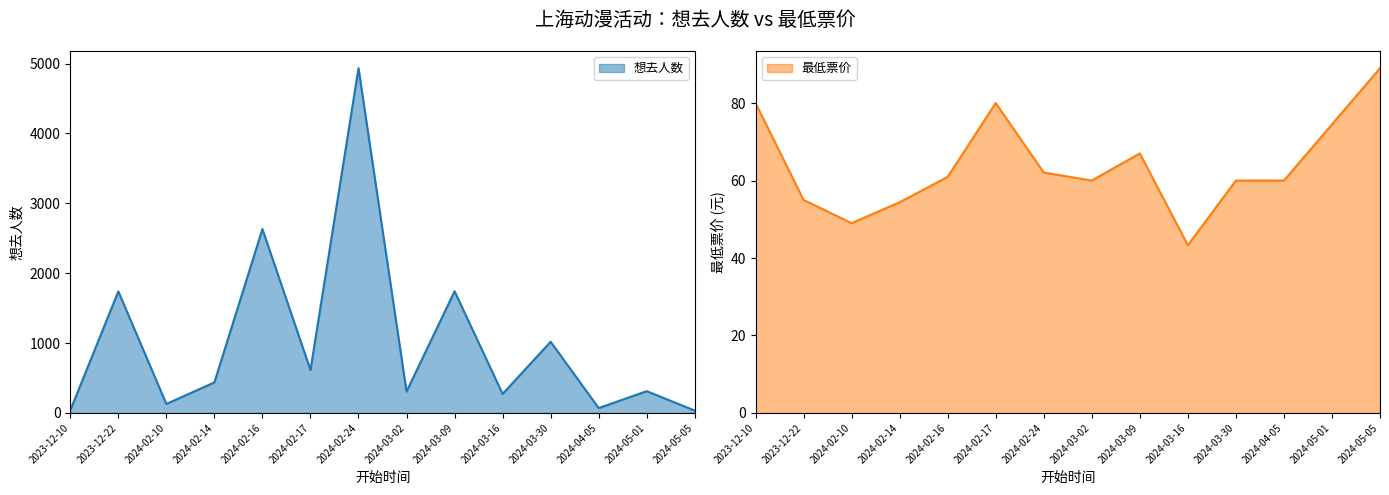

Rank the series by their average value, from highest to lowest.

想去人数, 最低票价